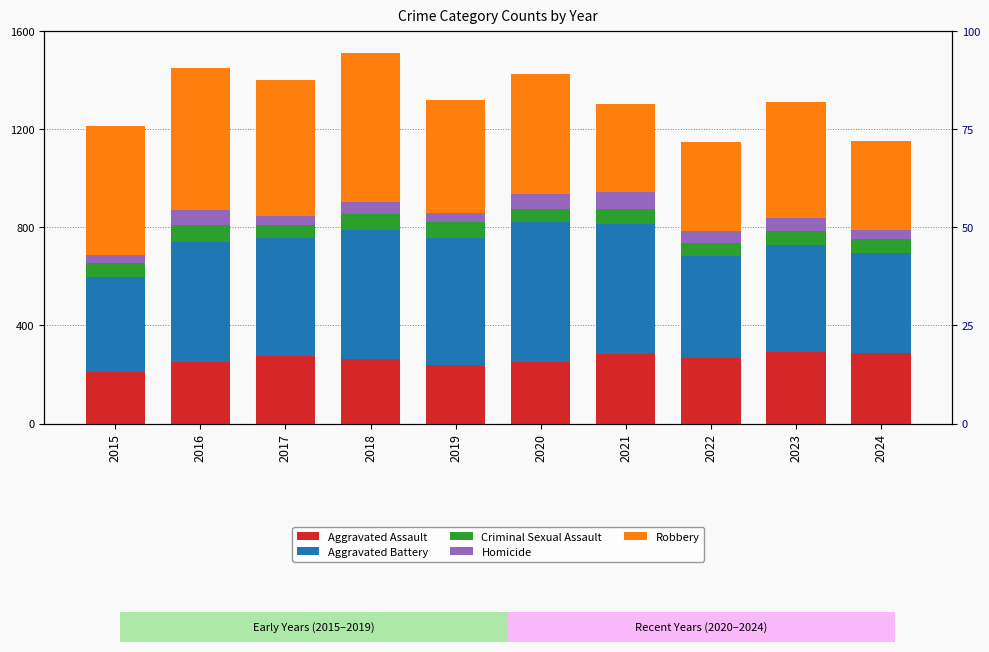

Rank the series at 2021 from highest to lowest value.

Aggravated Battery, Robbery, Aggravated Assault, Homicide, Criminal Sexual Assault